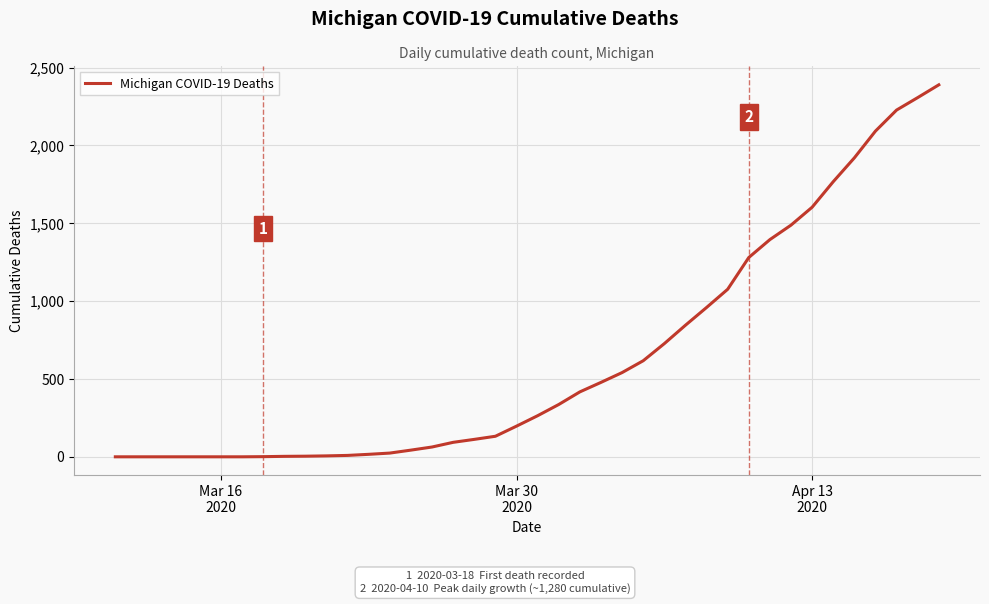

What is the difference between the maximum and minimum values?

2389.0